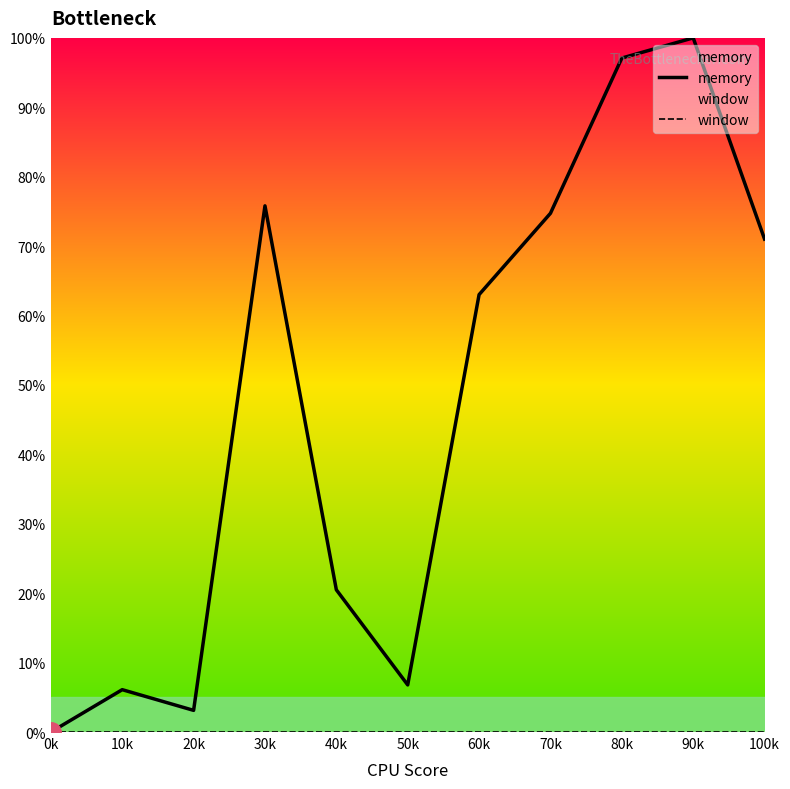

At how many categories does at least one series exceed 84?

2